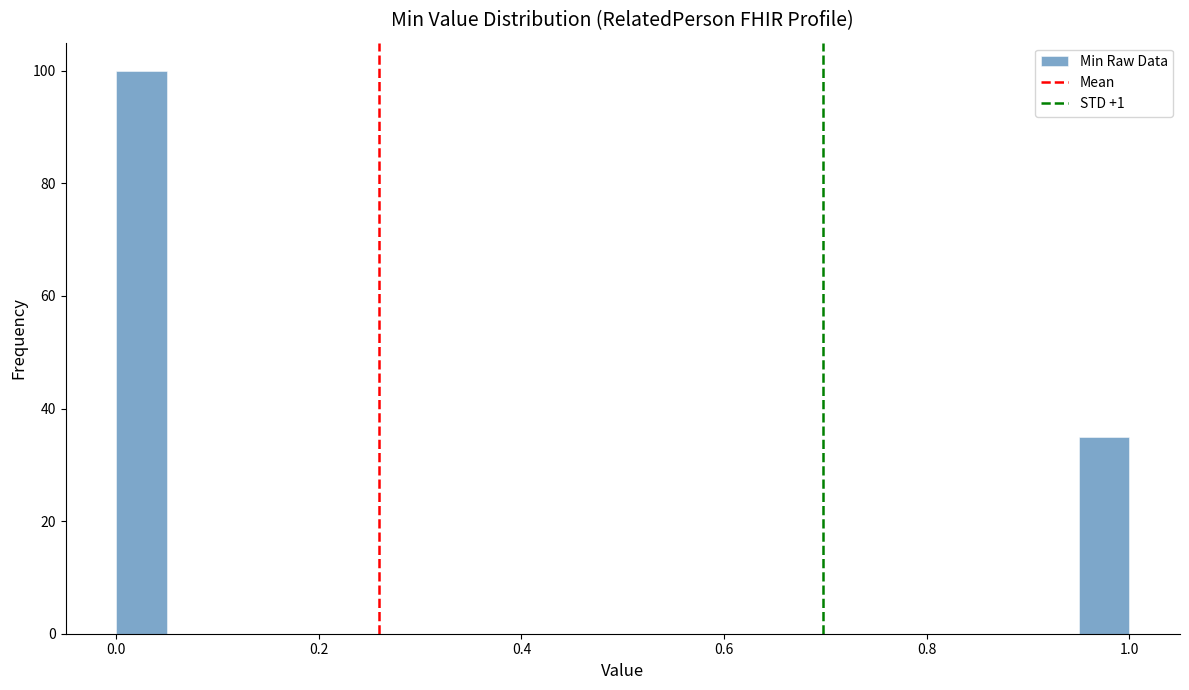

Read against the x-axis, roughly where is the centre of the tallest bar?

0.02